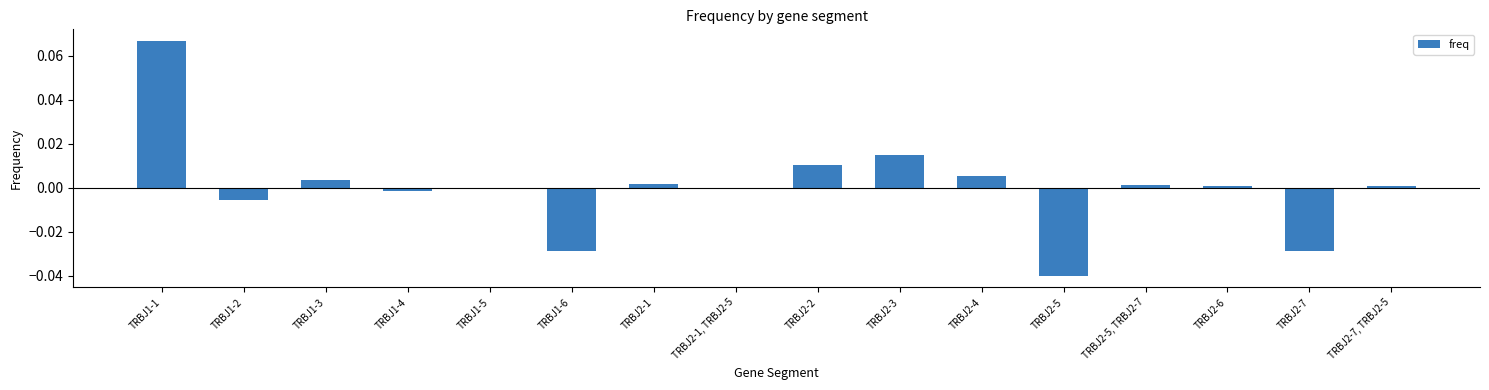

Is it true that the value at TRBJ2-3 is 0.0?

True